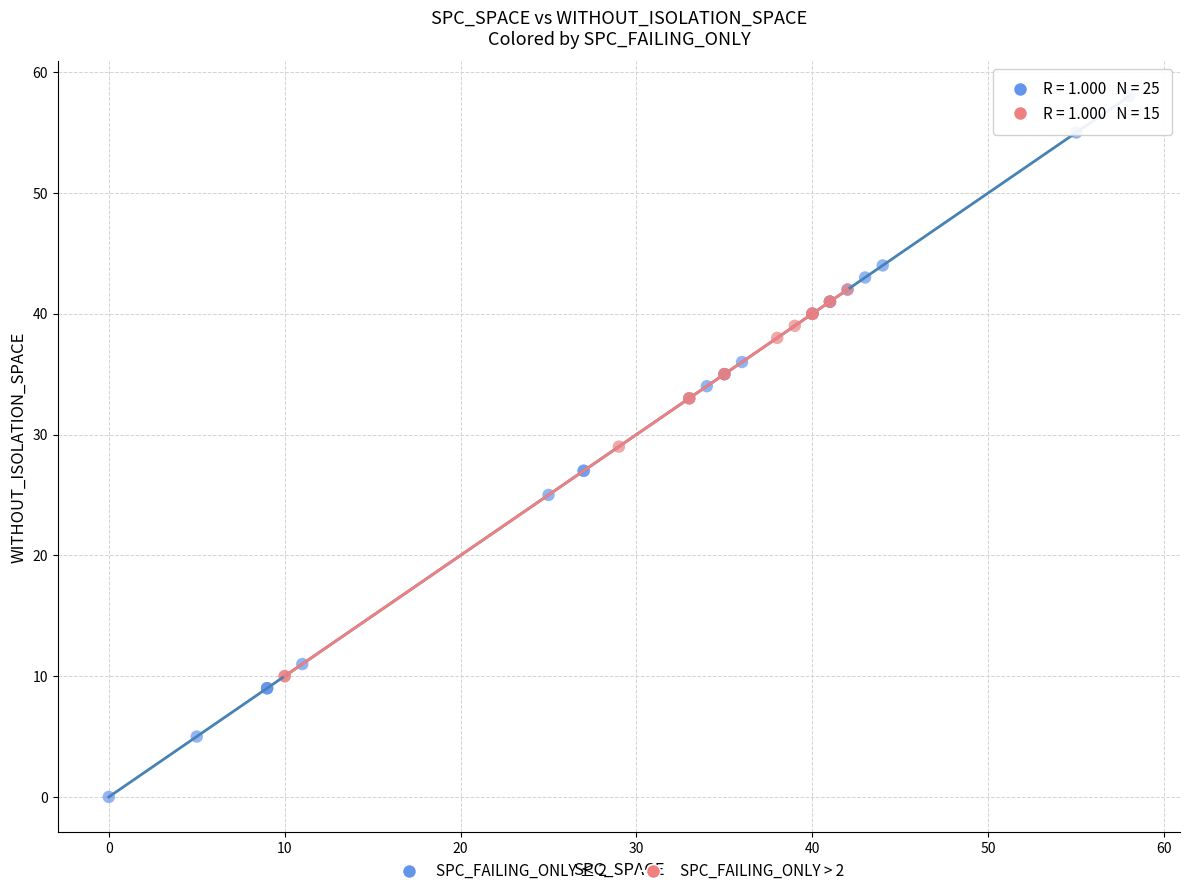

Which series reaches the minimum Y coordinate?

SPC_FAILING_ONLY ≤ 2